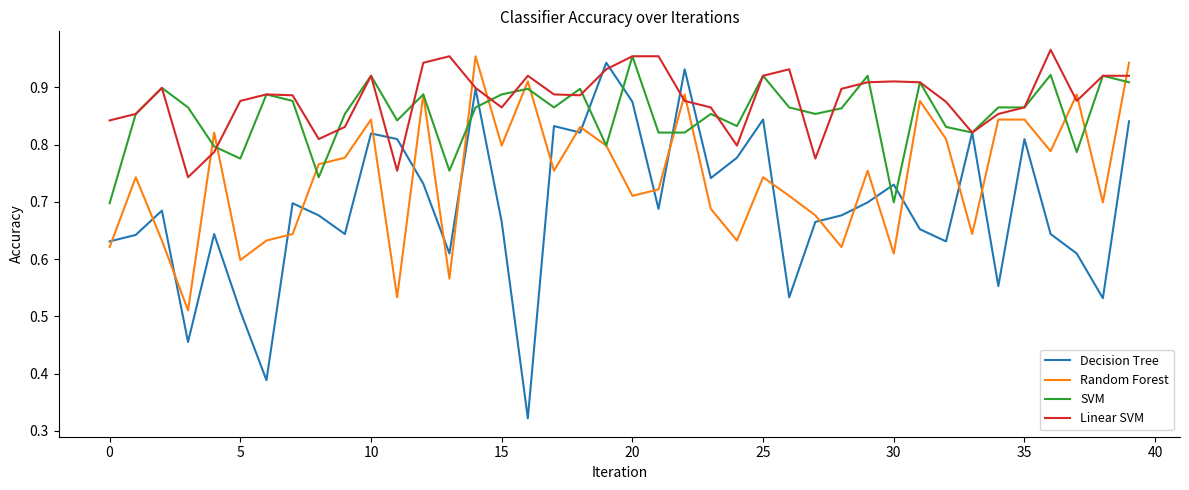

True or false: Decision Tree and Random Forest cross at least once.

True